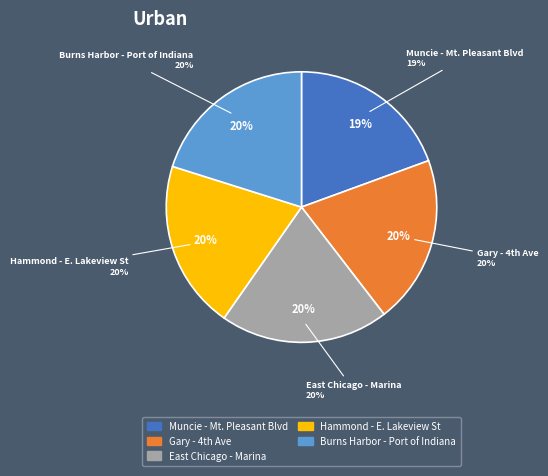

True or false: Muncie - Mt. Pleasant Blvd accounts for 33% of the total.

False